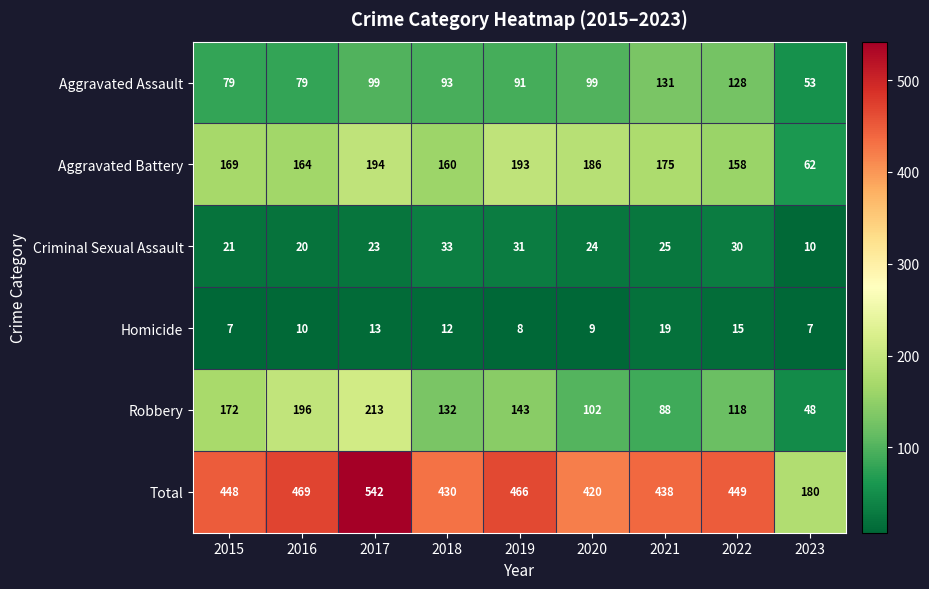

What is the sum of the Aggravated Battery values at 2016 and 2018?

324